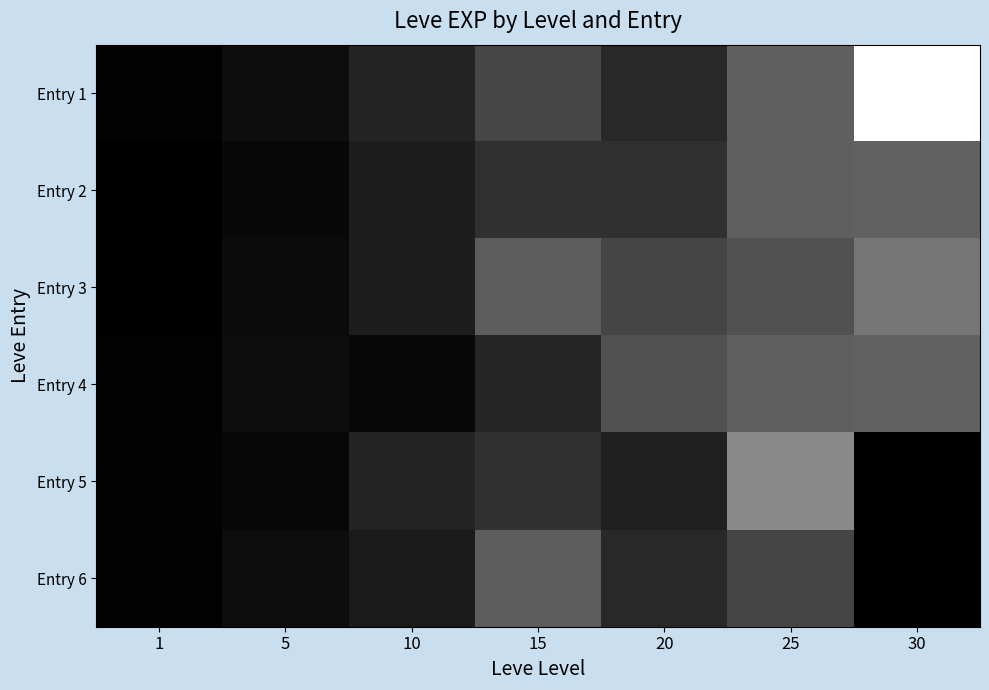

Reading left to right, extract all data points from this chart.

Entry 1: 1=0.0	5=0.1	10=0.1	15=0.3	20=0.2	25=0.4	30=1.0
Entry 2: 1=0.0	5=0.0	10=0.1	15=0.2	20=0.2	25=0.4	30=0.4
Entry 3: 1=0.0	5=0.0	10=0.1	15=0.4	20=0.3	25=0.3	30=0.5
Entry 4: 1=0.0	5=0.1	10=0.0	15=0.1	20=0.3	25=0.4	30=0.4
Entry 5: 1=0.0	5=0.0	10=0.1	15=0.2	20=0.1	25=0.5	30=0.0
Entry 6: 1=0.0	5=0.1	10=0.1	15=0.4	20=0.2	25=0.3	30=0.0